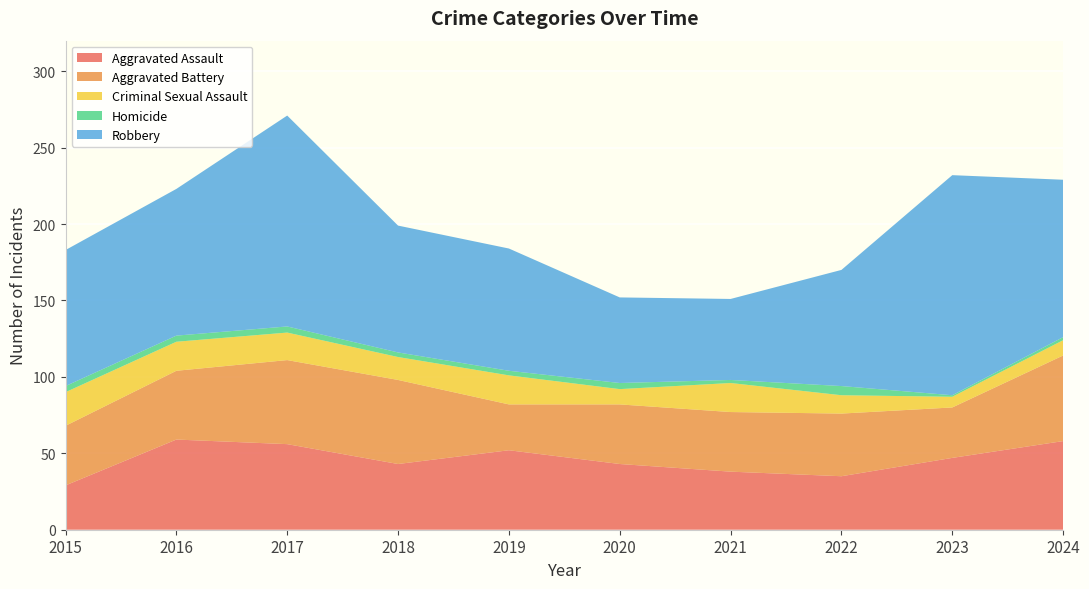

Reading left to right, transcribe all the data shown in this chart.

Aggravated Assault: 2015=29	2016=59	2017=56	2018=43	2019=52	2020=43	2021=38	2022=35	2023=47	2024=58
Aggravated Battery: 2015=39	2016=45	2017=55	2018=55	2019=30	2020=39	2021=39	2022=41	2023=33	2024=56
Criminal Sexual Assault: 2015=22	2016=19	2017=18	2018=15	2019=19	2020=10	2021=19	2022=12	2023=7	2024=10
Homicide: 2015=4	2016=4	2017=4	2018=3	2019=3	2020=4	2021=2	2022=6	2023=1	2024=2
Robbery: 2015=89	2016=96	2017=138	2018=83	2019=80	2020=56	2021=53	2022=76	2023=144	2024=103